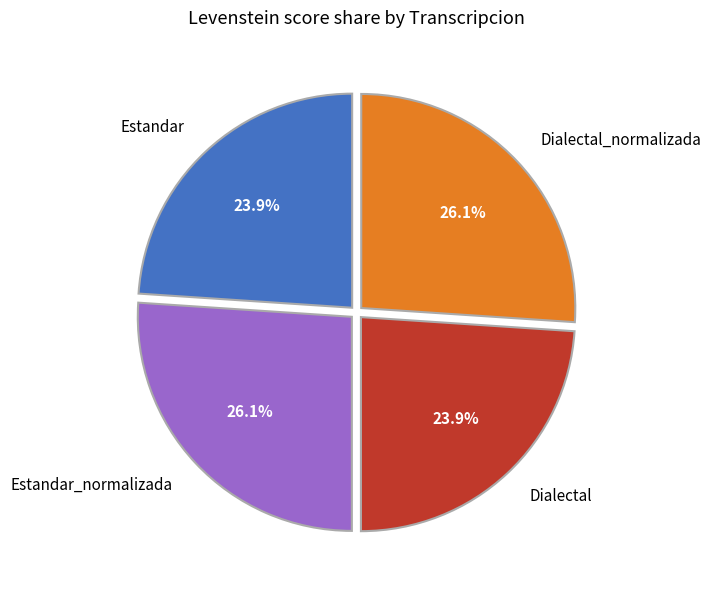

How much of the chart is everything except Dialectal?

76.1%